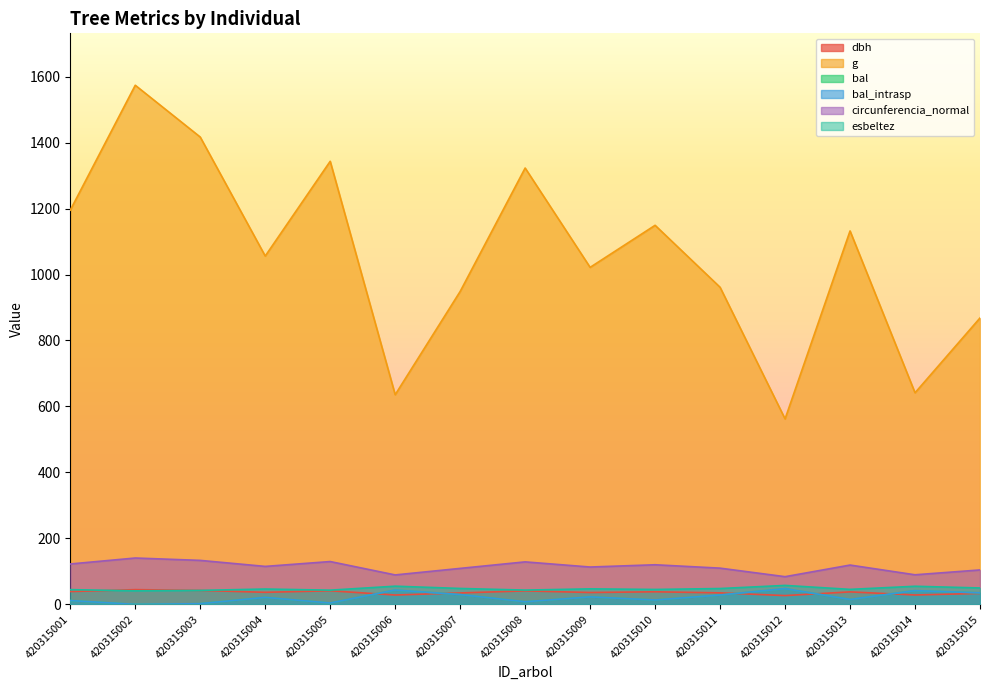

Where does the g series first go above 1055?

420315001